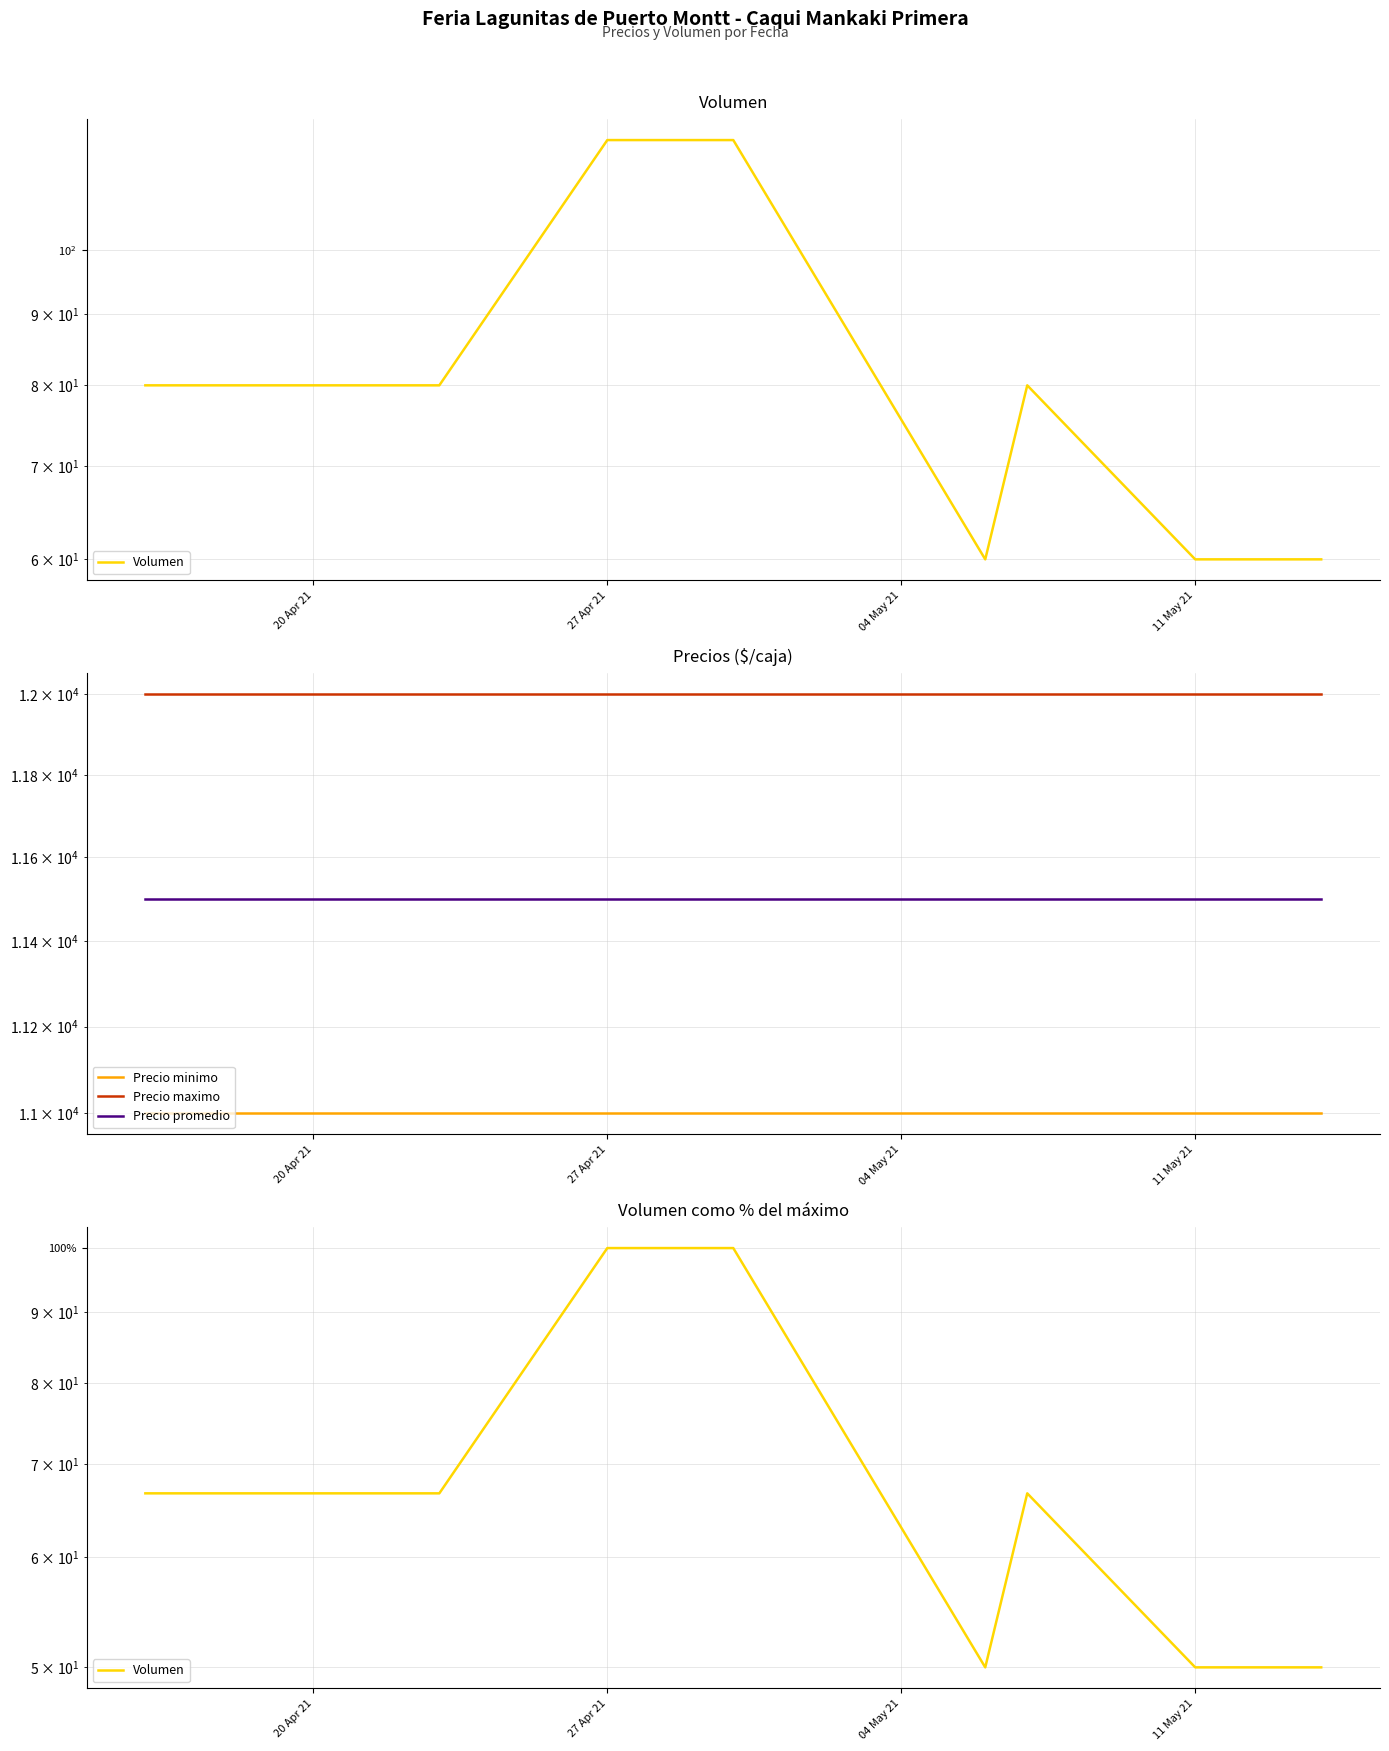

Which category has the highest value in the Precio minimo series?

20 Apr 21